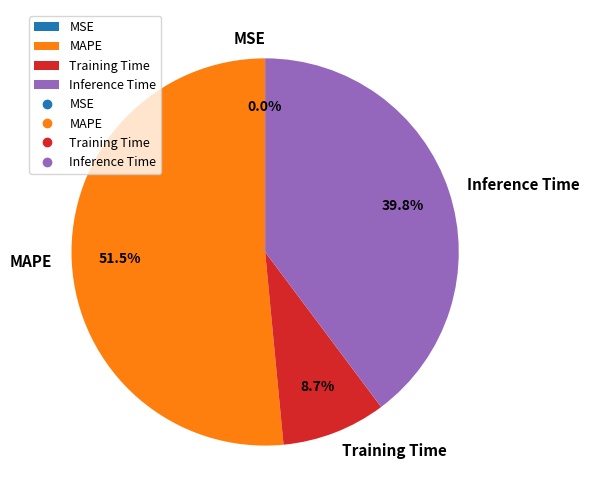

What is the total percentage of Inference Time and MAPE?

91.3%